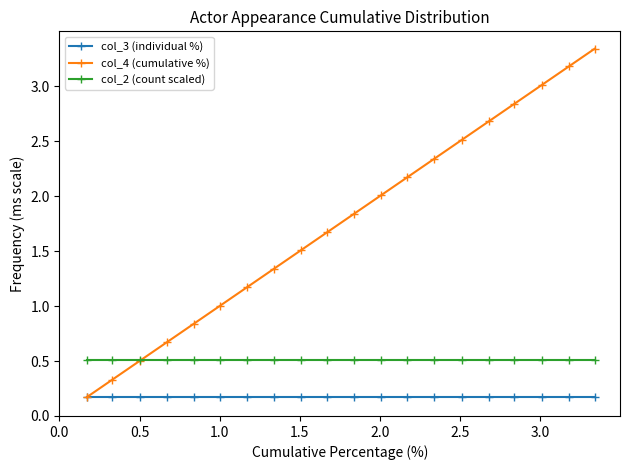

What is the lowest value of the col_3 (individual %) series?

0.2